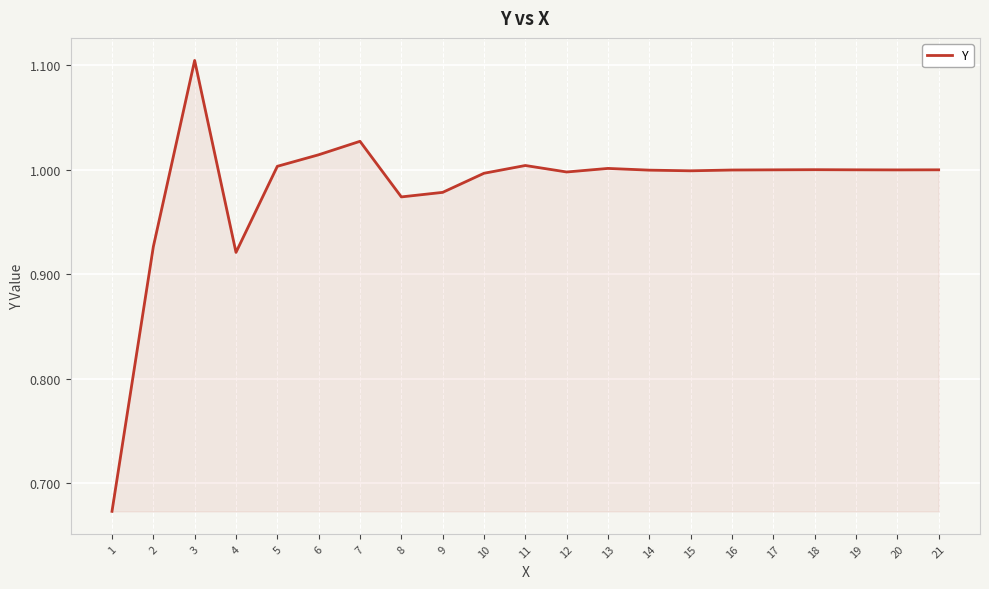

Which label corresponds to the largest value in the chart?

3